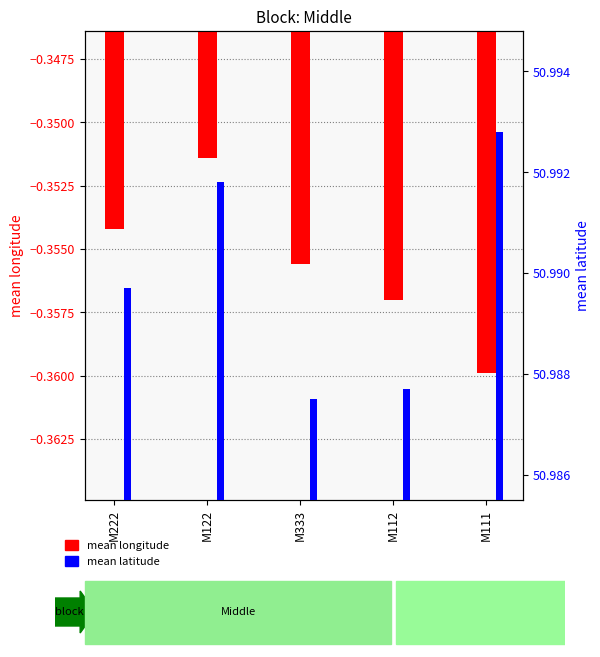

The mean latitude series shows 51.0 at M222. True or false?

True